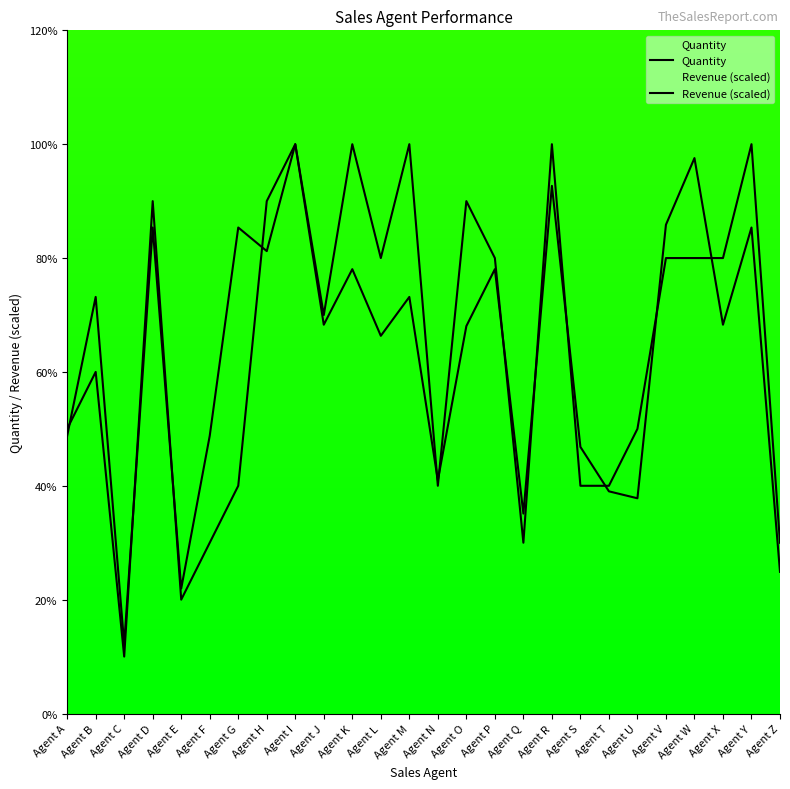

Between Agent Z and Agent B, which is larger?

Agent B